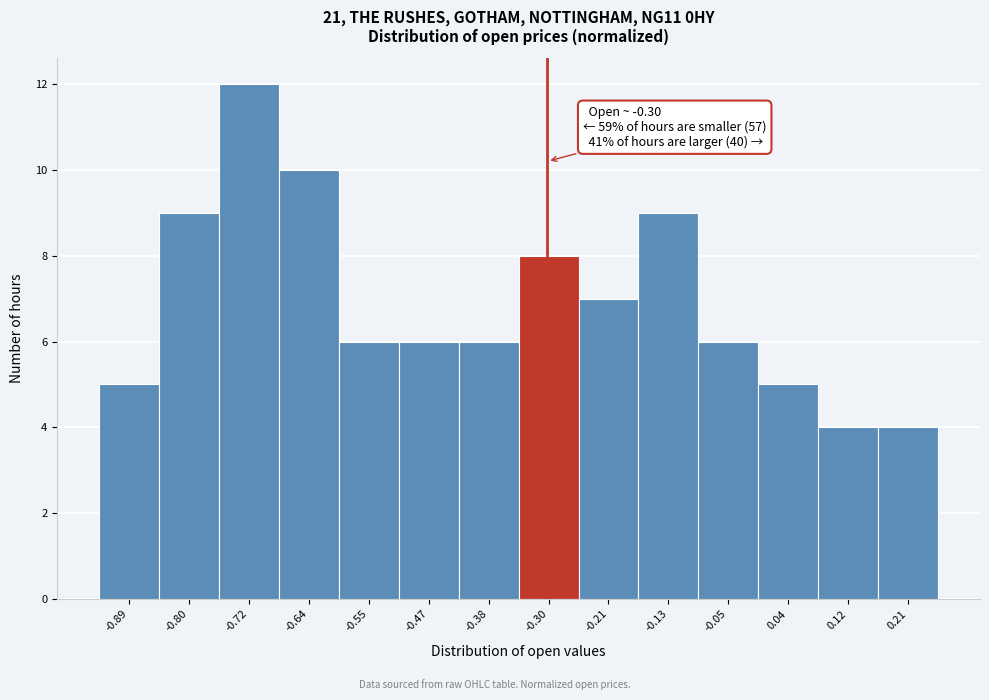

Which range on the x-axis has the tallest bar?

-0.76 to -0.68